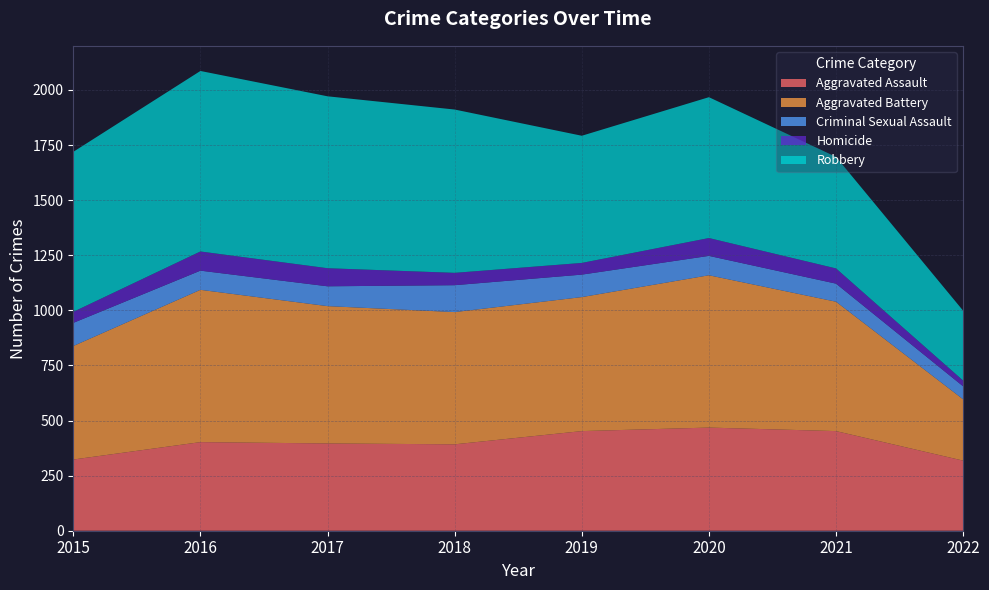

Reading right to left, extract all data points from this chart.

Aggravated Assault: 318	452	468	452	392	396	402	323
Aggravated Battery: 278	587	691	608	600	623	691	515
Criminal Sexual Assault: 59	82	88	102	122	90	87	105
Homicide: 26	69	81	53	56	82	87	50
Robbery: 317	506	639	577	741	780	819	726